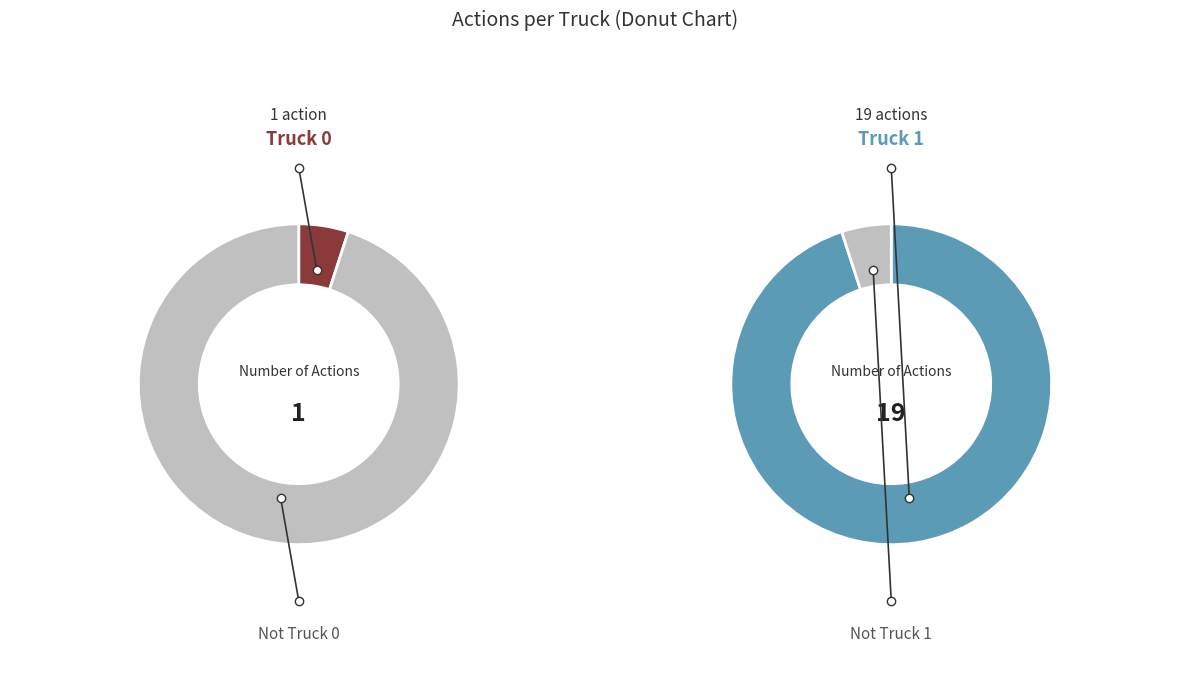

Which category accounts for the majority?

Truck 1